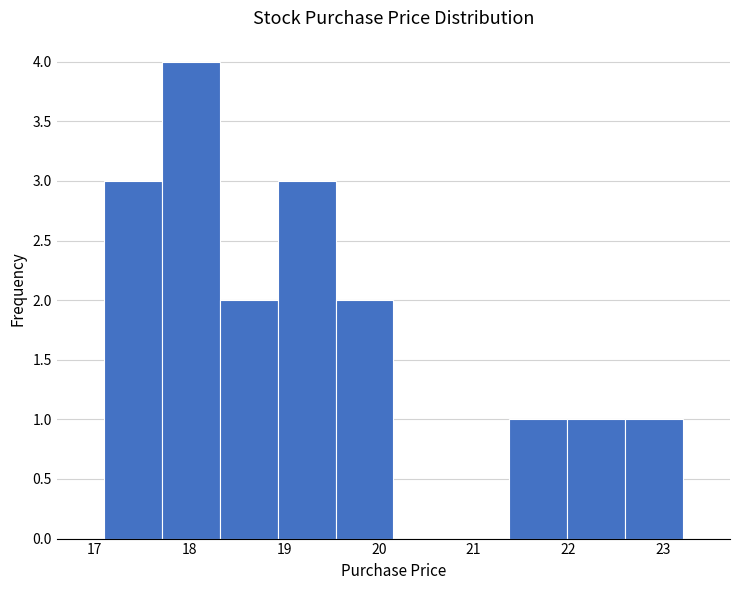

Reading left to right, transcribe this chart: for each bar, give the range it covers on the x-axis and its height. Neither the bar edges nor the heights are printed on the chart, so give them approximately, as read against the axes.

17.1 to 17.7: 3
17.7 to 18.3: 4
18.3 to 18.9: 2
18.9 to 19.5: 3
19.5 to 20.2: 2
20.2 to 20.8: 0
20.8 to 21.4: 0
21.4 to 22.0: 1
22.0 to 22.6: 1
22.6 to 23.2: 1